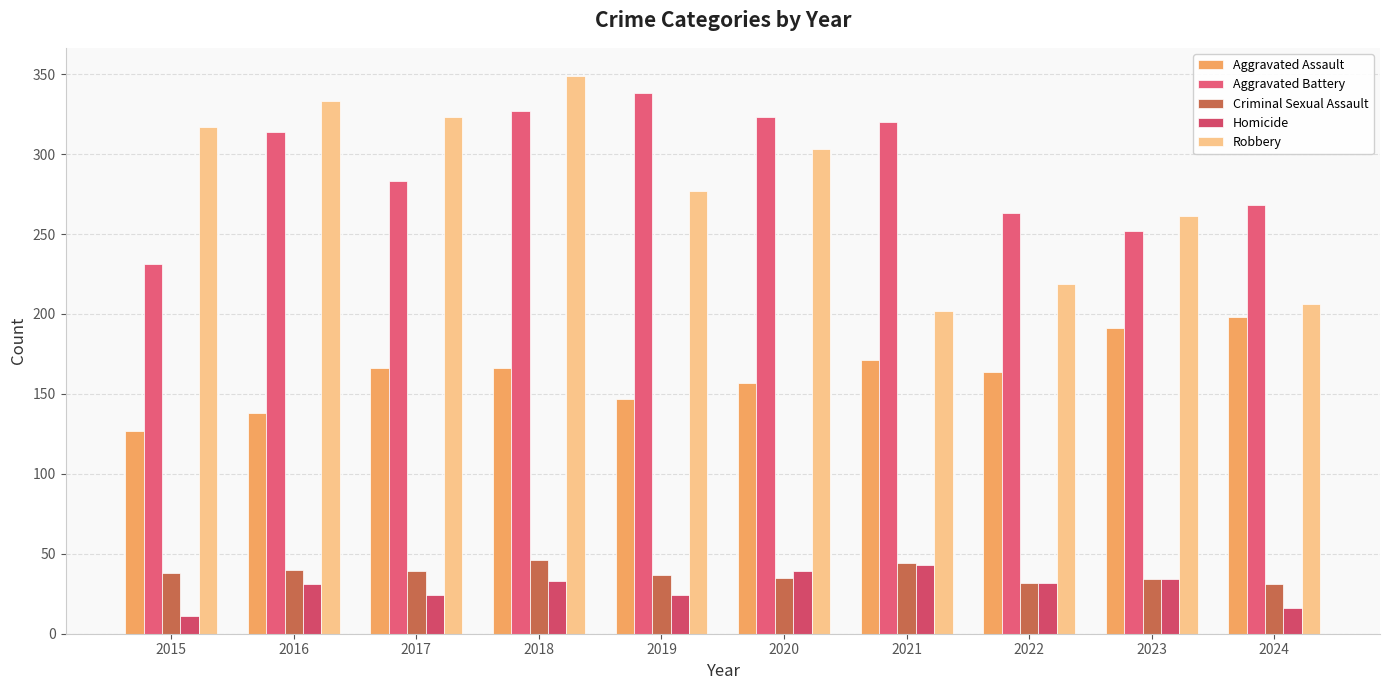

What is the approximate value of Robbery at 2015?

317